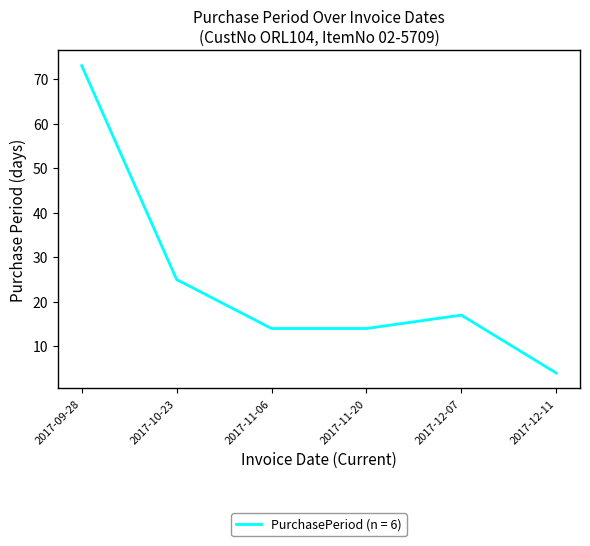

True or false: the data shows 11 at 2017-12-07.

False